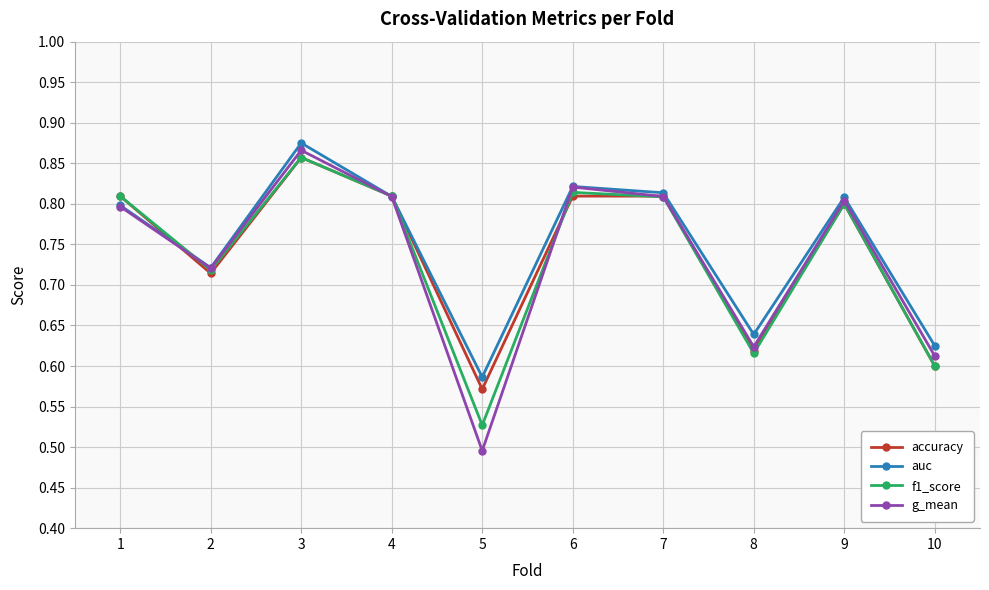

Count the f1_score values in the range 0 to 1.

10